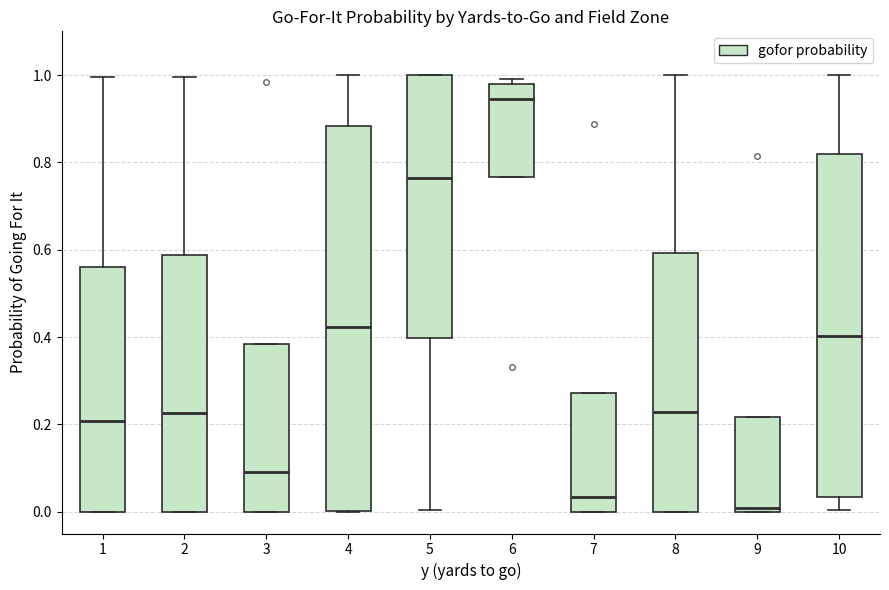

Comparing the boxes themselves (not the whiskers), which one is the tallest?

4